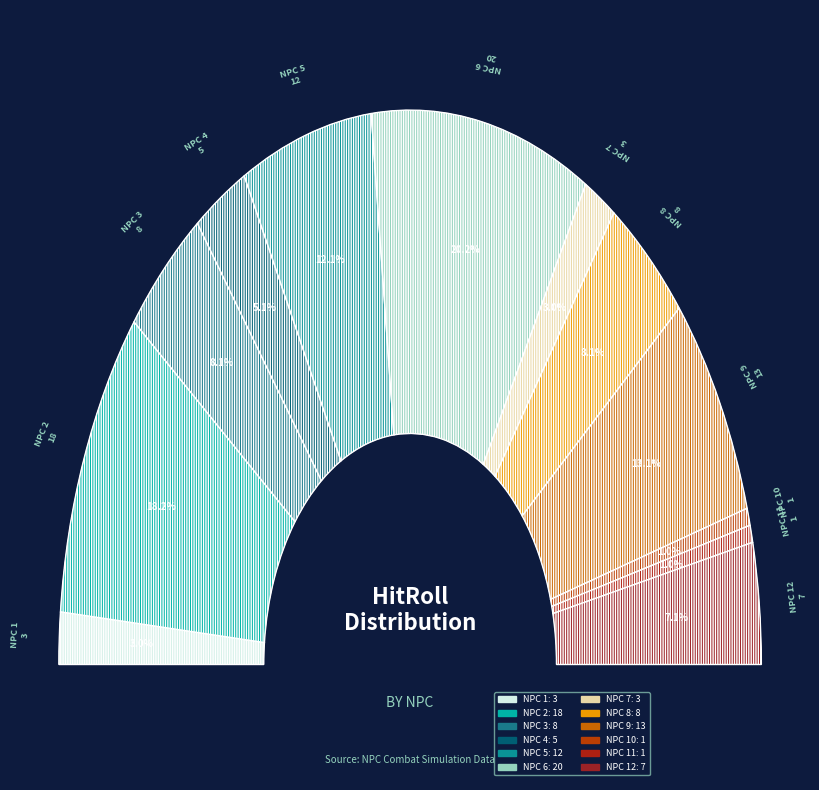

To the nearest percent, what is the average slice percentage?

8%